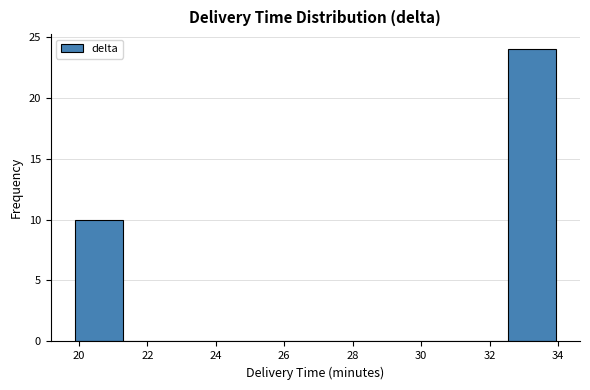

Reading left to right, list every bar in this chart as the range it spans on the x-axis followed by its height. Neither the bar edges nor the heights are printed on the chart, so give them approximately, as read against the axes.

19.8 to 21.2: 10
21.2 to 22.6: 0
22.6 to 24.0: 0
24.0 to 25.6: 0
25.6 to 27.0: 0
27.0 to 28.4: 0
28.4 to 29.8: 0
29.8 to 31.2: 0
31.2 to 32.6: 0
32.6 to 34.0: 24